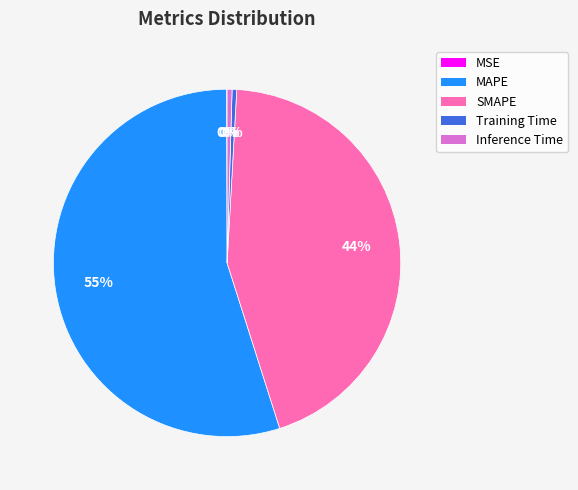

To the nearest percent, what is the average slice percentage?

20%